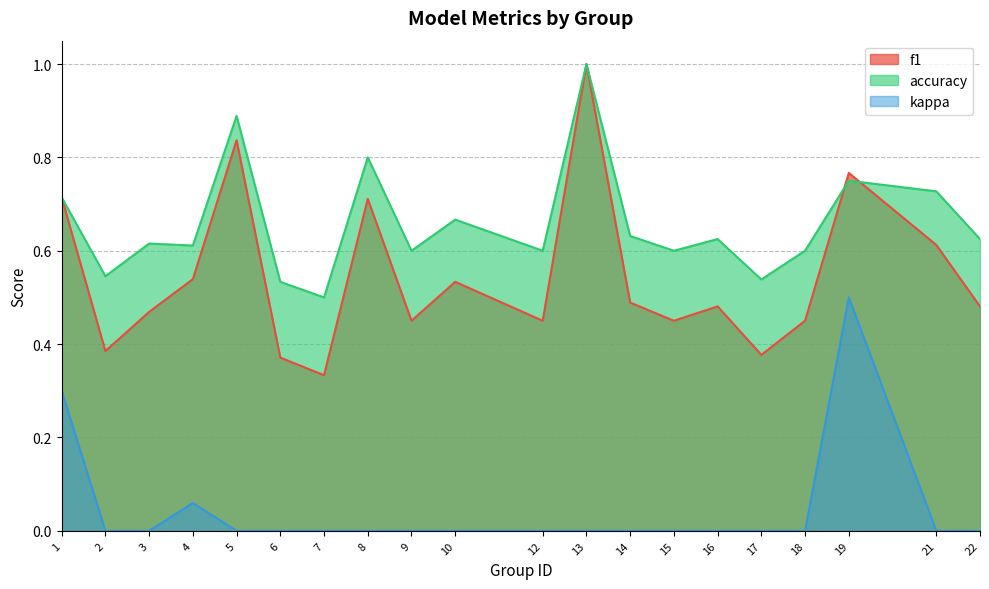

Read the accuracy value at 8.

0.8